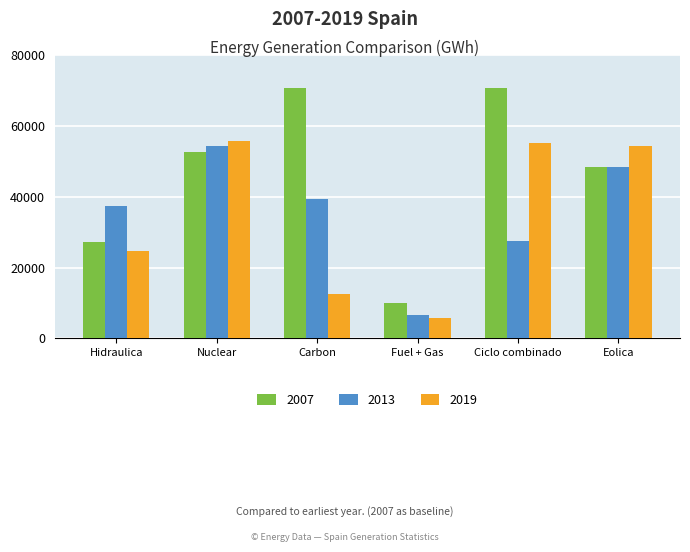

The 2013 series shows 19279.9 at Hidraulica. True or false?

False